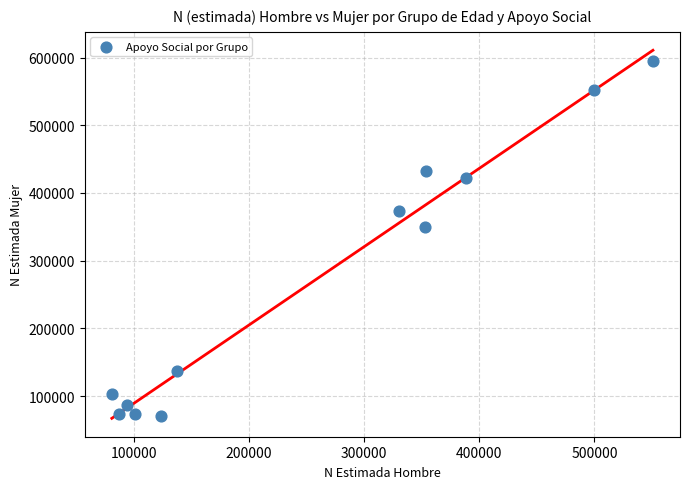

What Y value in the scatter plot is closest to 333238?

349285